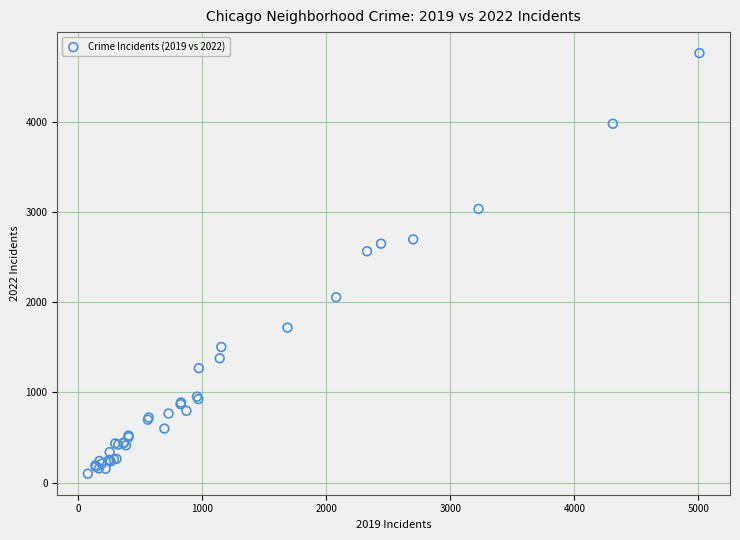

What Y value in the scatter plot is closest to 2431?

2566